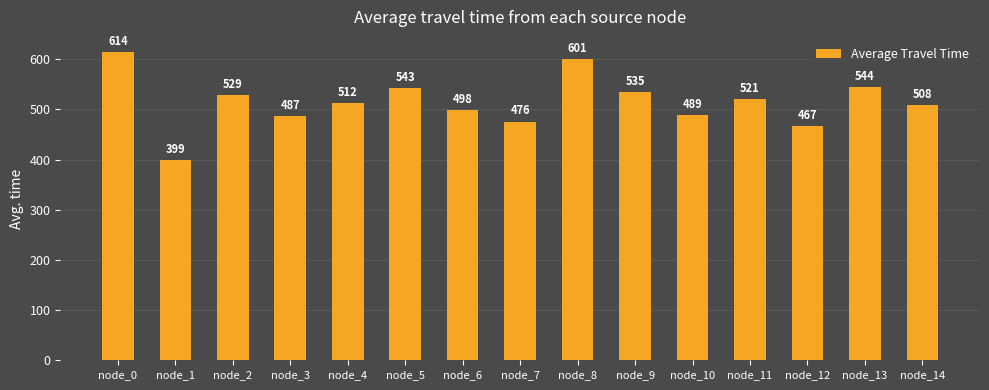

Where is the data nearest to the value 506?

node_14